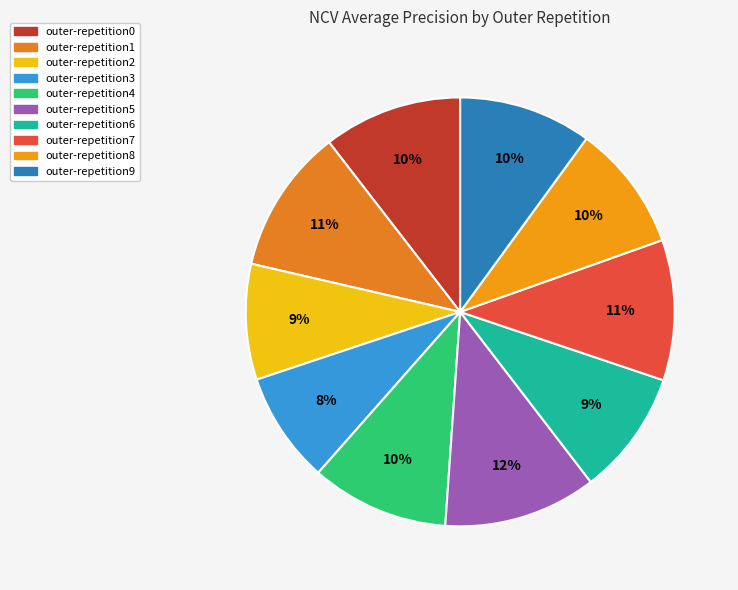

Rank the categories by value from highest to lowest.

outer-repetition5, outer-repetition1, outer-repetition7, outer-repetition0, outer-repetition4, outer-repetition9, outer-repetition8, outer-repetition6, outer-repetition2, outer-repetition3